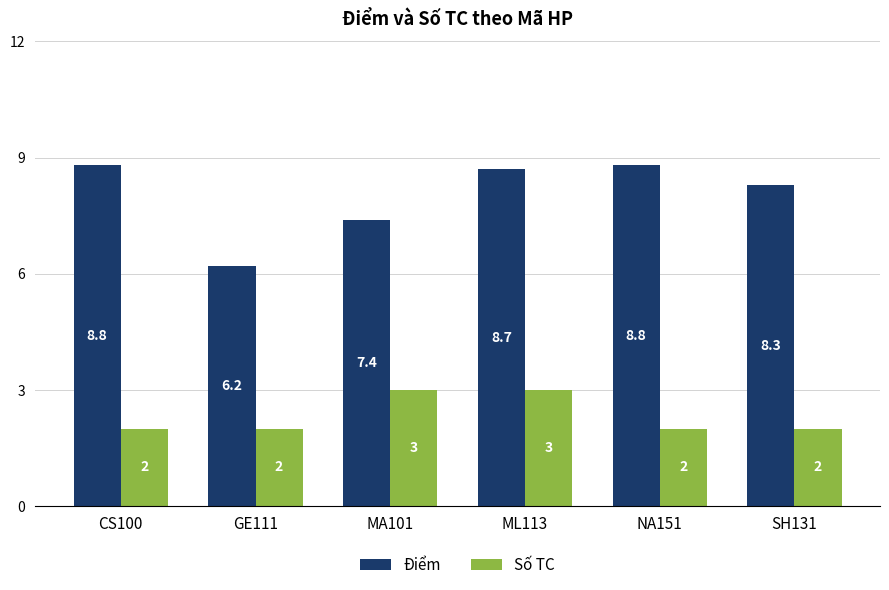

Which series has the widest spread of values?

Điểm